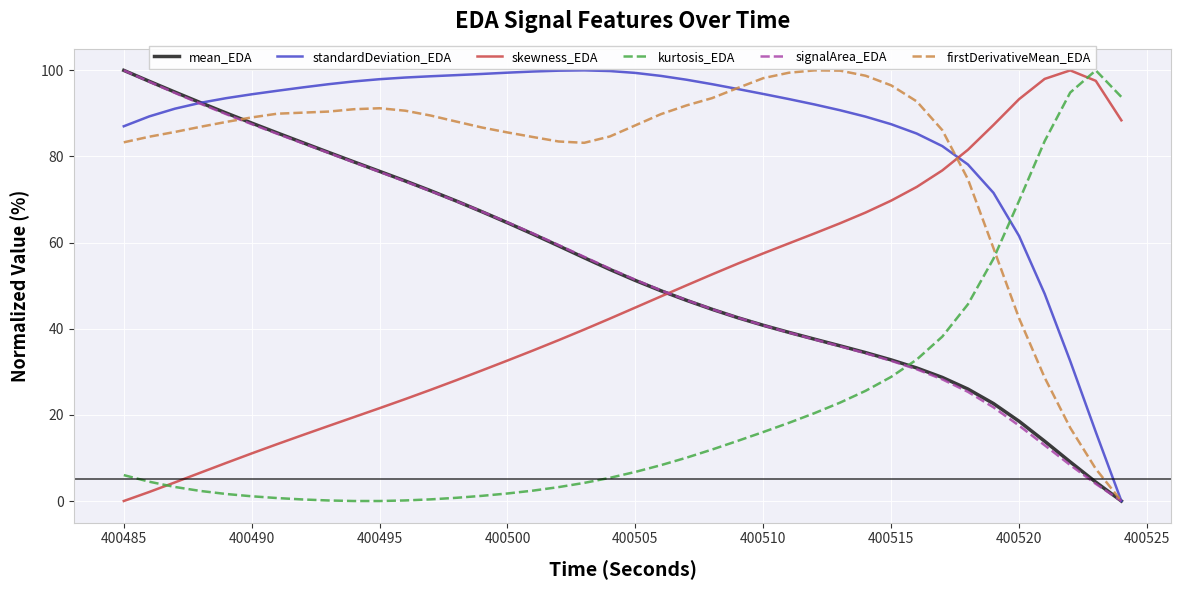

What is the maximum value shown in the chart?

100.0